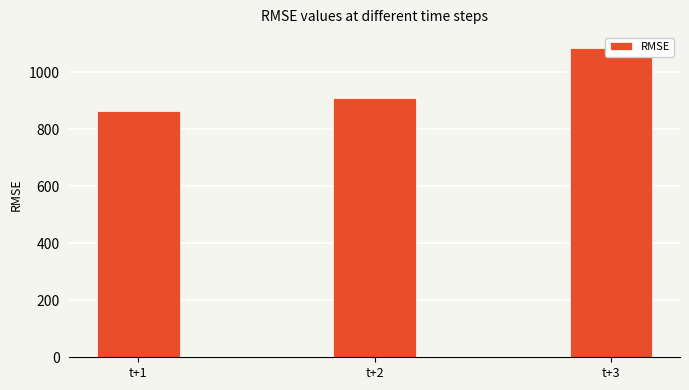

What is the average value?

954.5